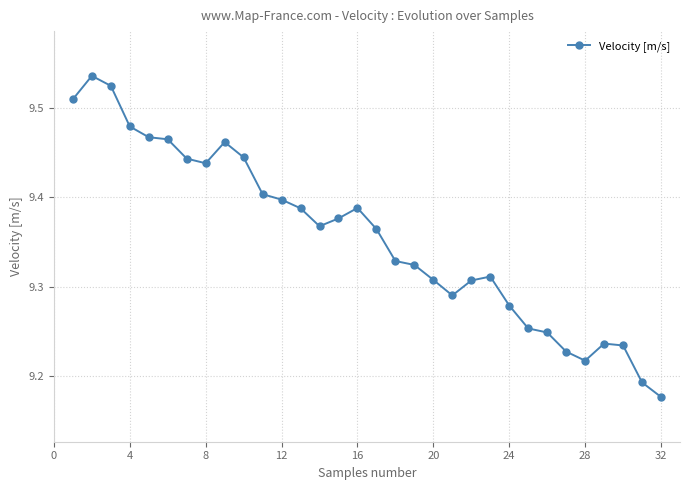

What is the sum of all values?

299.4